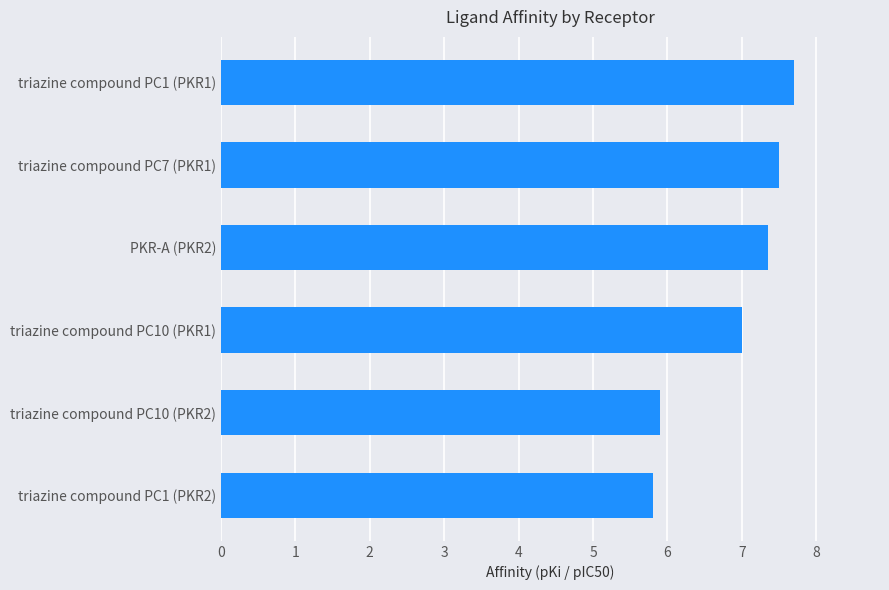

What is the minimum value shown in the chart?

5.8